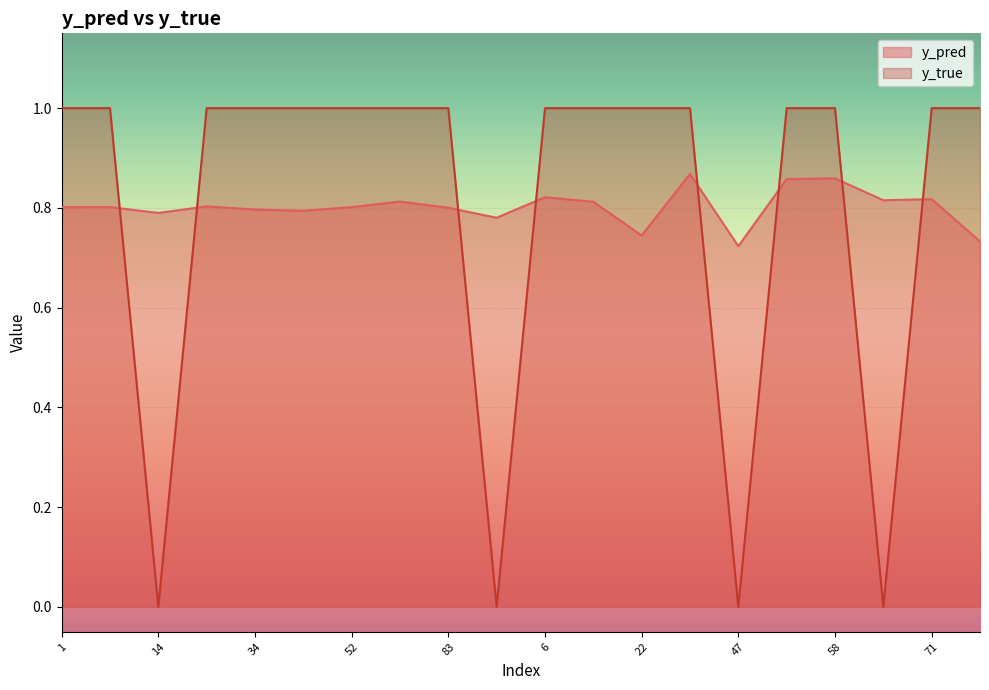

True or false: y_pred has a value of 1.3 at 41.

False